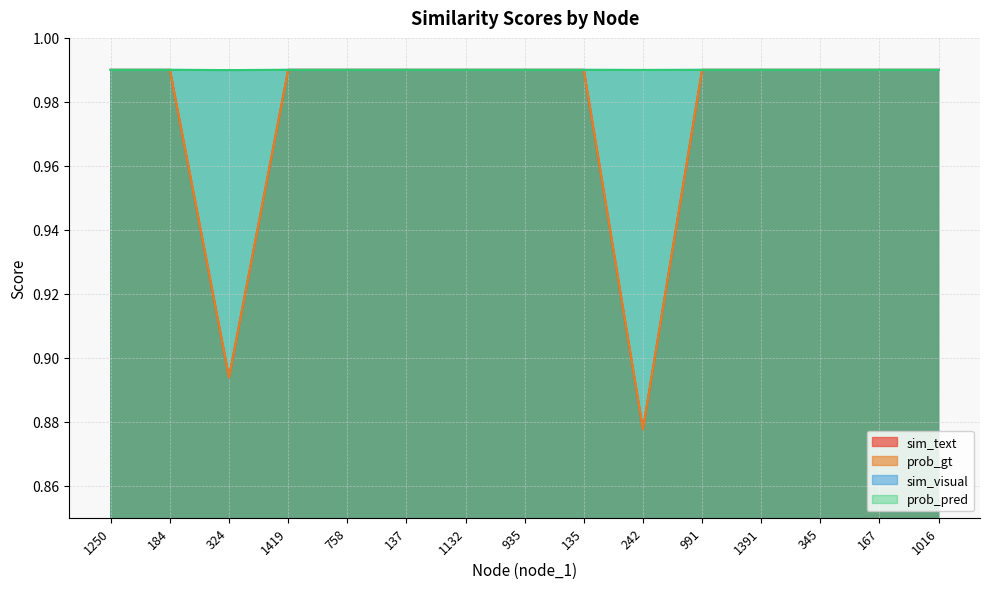

Reading right to left, extract all data points from this chart.

sim_text: 1.0	1.0	1.0	1.0	1.0	0.9	1.0	1.0	1.0	1.0	1.0	1.0	0.9	1.0	1.0
prob_gt: 1.0	1.0	1.0	1.0	1.0	0.9	1.0	1.0	1.0	1.0	1.0	1.0	0.9	1.0	1.0
sim_visual: 1.0	1.0	1.0	1.0	1.0	1.0	1.0	1.0	1.0	1.0	1.0	1.0	1.0	1.0	1.0
prob_pred: 1.0	1.0	1.0	1.0	1.0	1.0	1.0	1.0	1.0	1.0	1.0	1.0	1.0	1.0	1.0